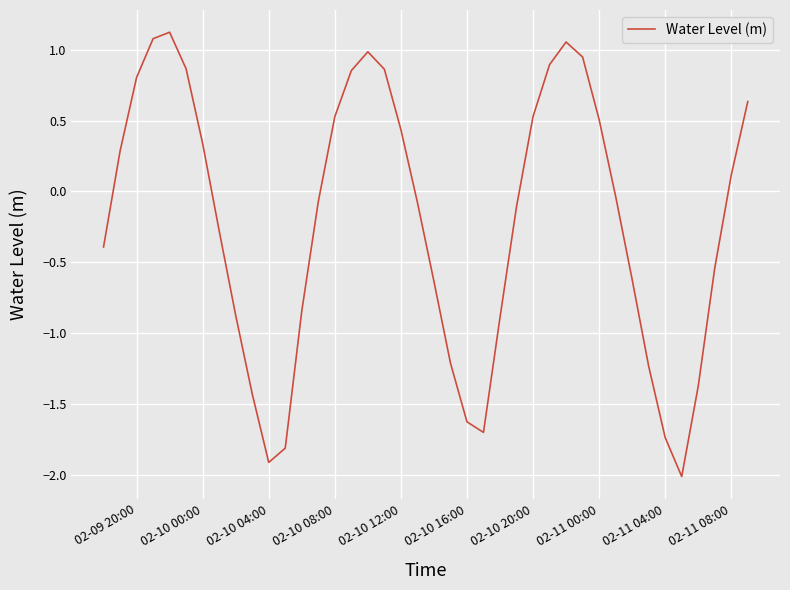

How many values are above zero?

18